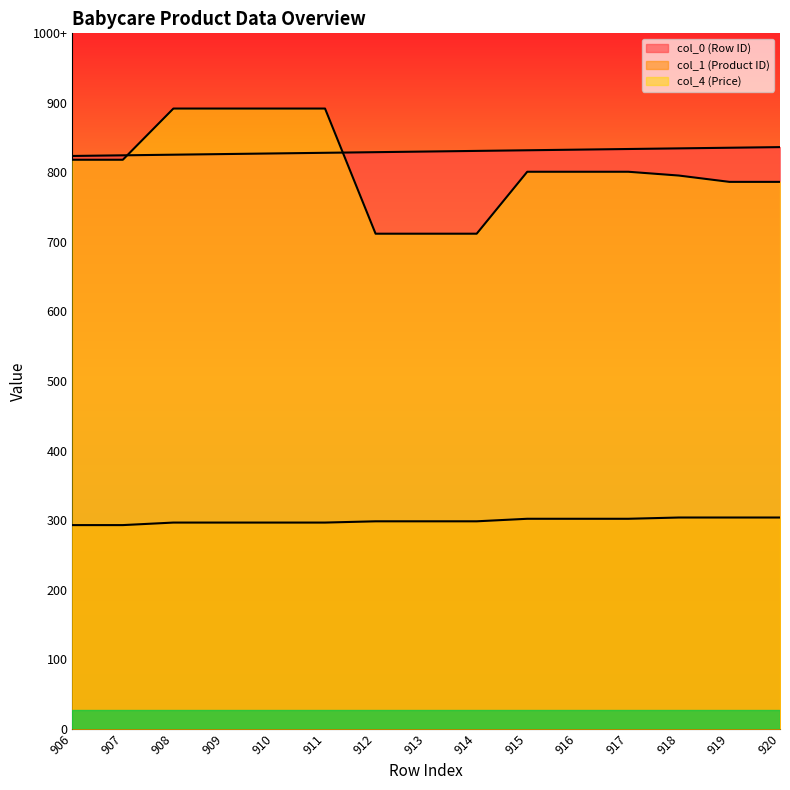

Rank the categories by col_0 (Row ID) value from highest to lowest.

920, 919, 918, 917, 916, 915, 914, 913, 912, 911, 910, 909, 908, 907, 906